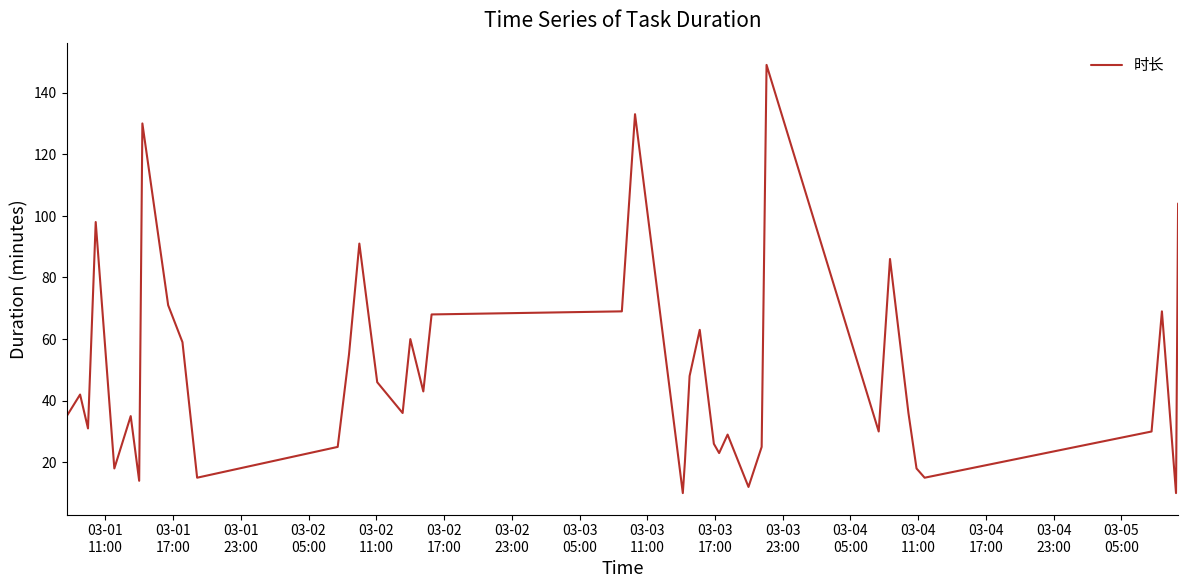

How many lines are shown in the chart?

1